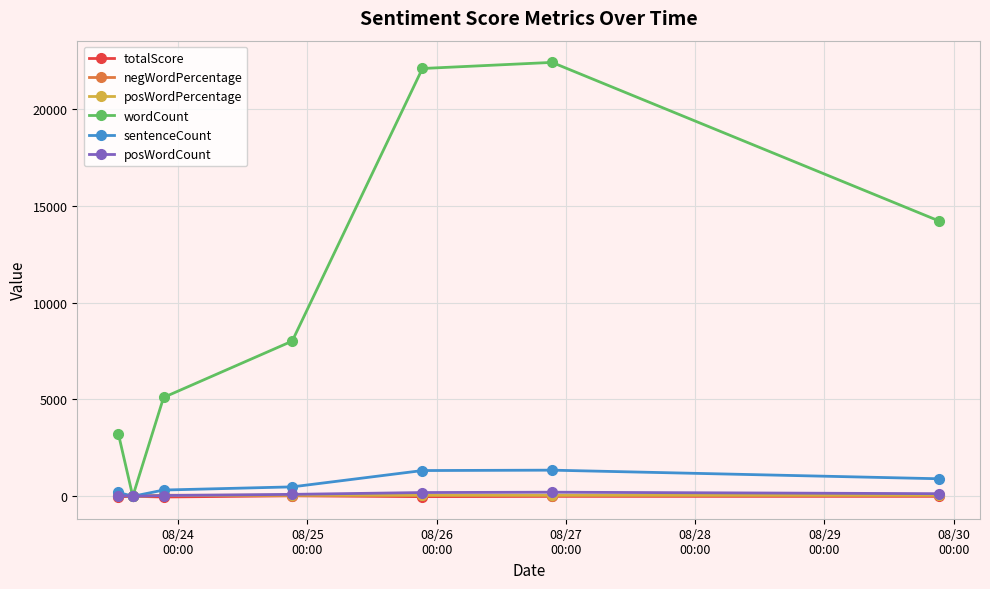

Is this an area chart (filled region under the line)?

No